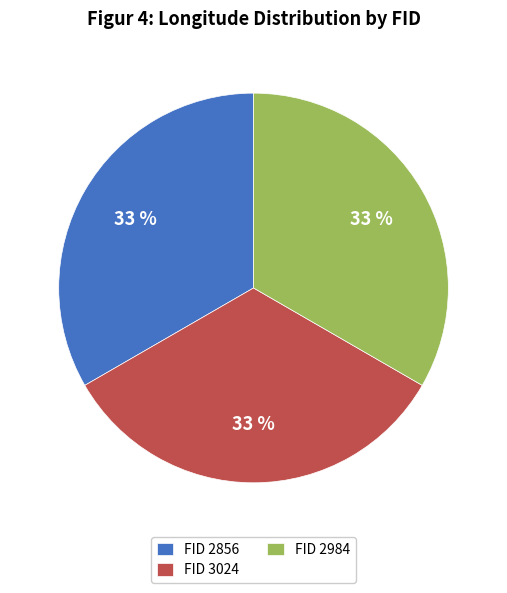

Do FID 3024 and FID 2856 together represent more than half of the pie?

Yes